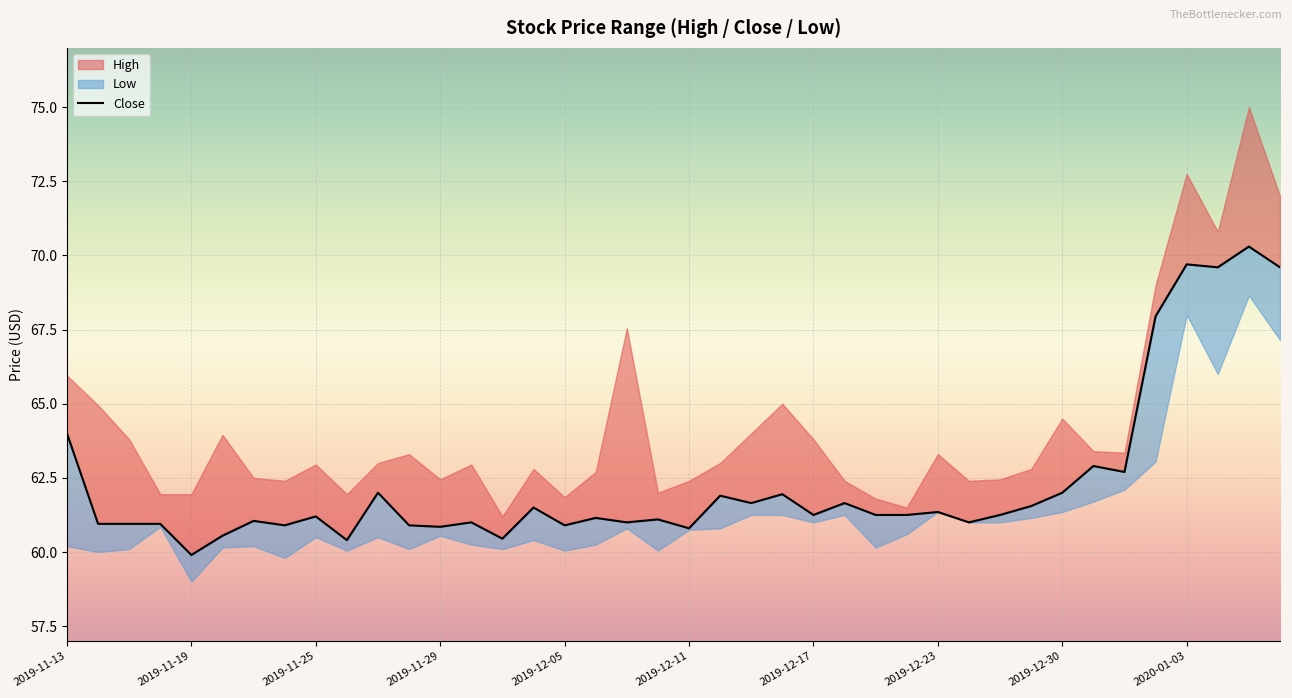

Rank the categories by value from highest to lowest.

38, 36, 37, 39, 35, 2019-11-13, 33, 34, 10, 32, 23, 21, 22, 25, 31, 15, 28, 24, 26, 27, 30, 2019-12-30, 17, 19, 2019-12-17, 13, 18, 29, 2019-11-19, 2019-11-25, 2019-11-29, 2019-12-23, 11, 16, 12, 20, 2019-12-11, 14, 2020-01-03, 2019-12-05